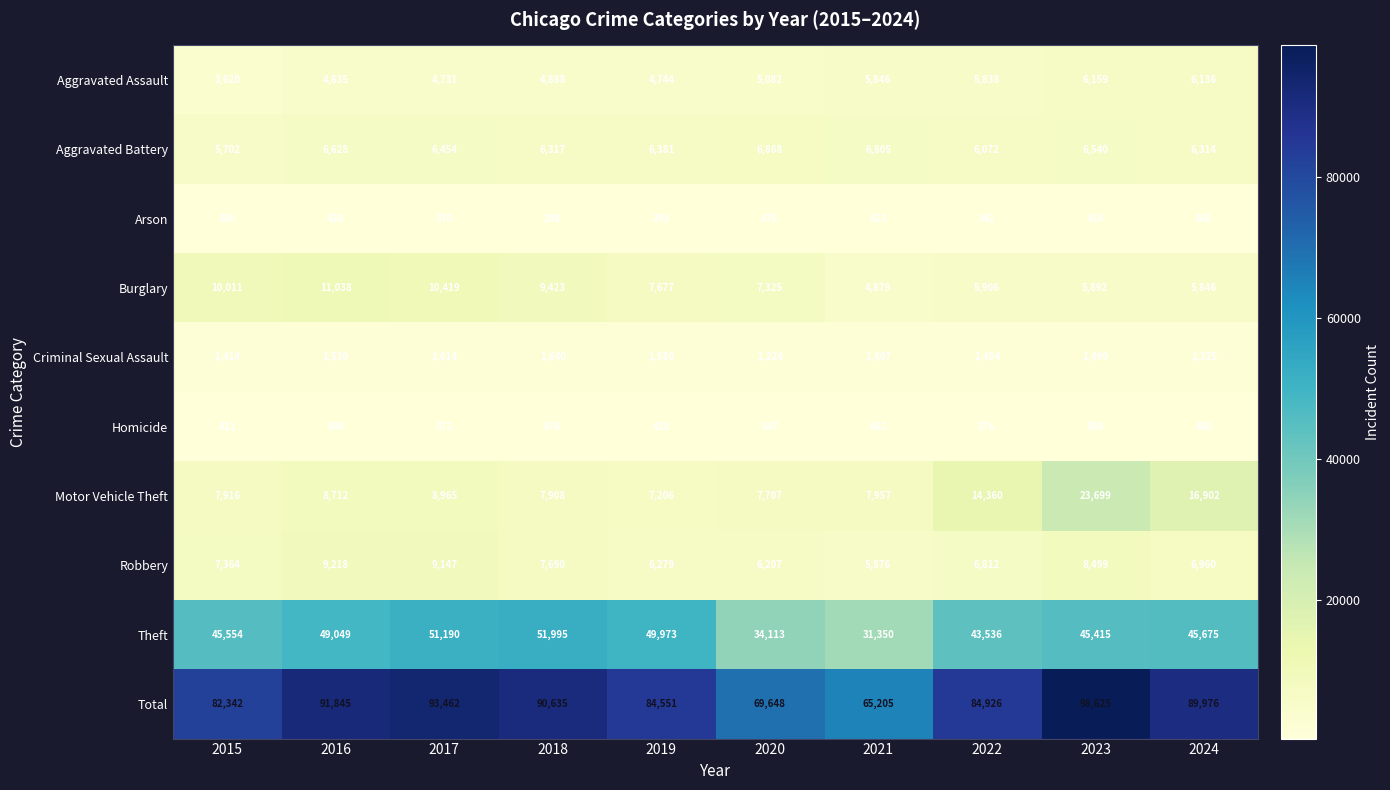

Which label corresponds to the largest value in the chart?

2023